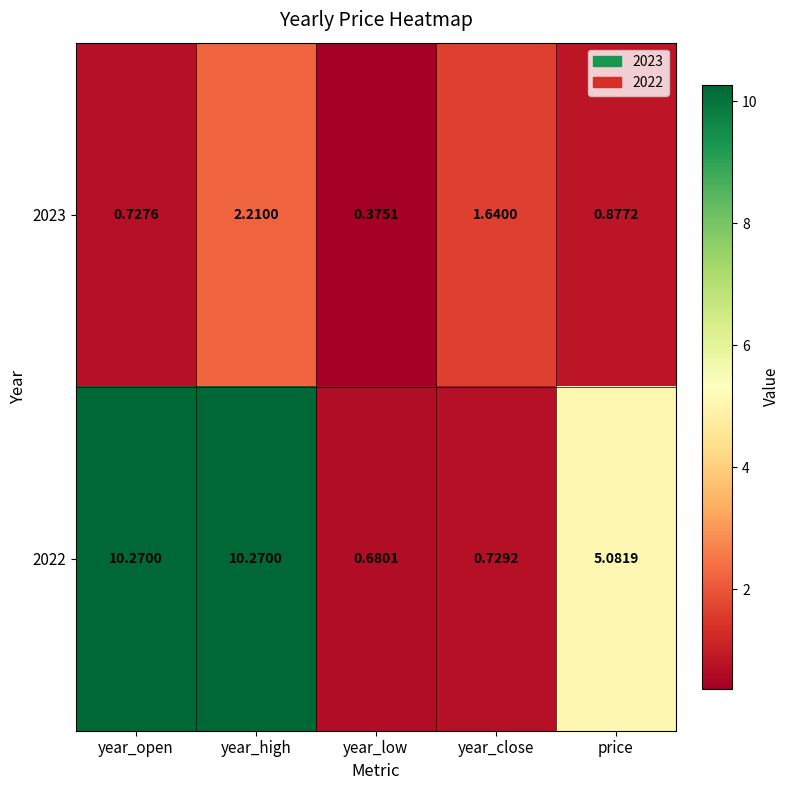

Which series has the largest total across all categories?

2022